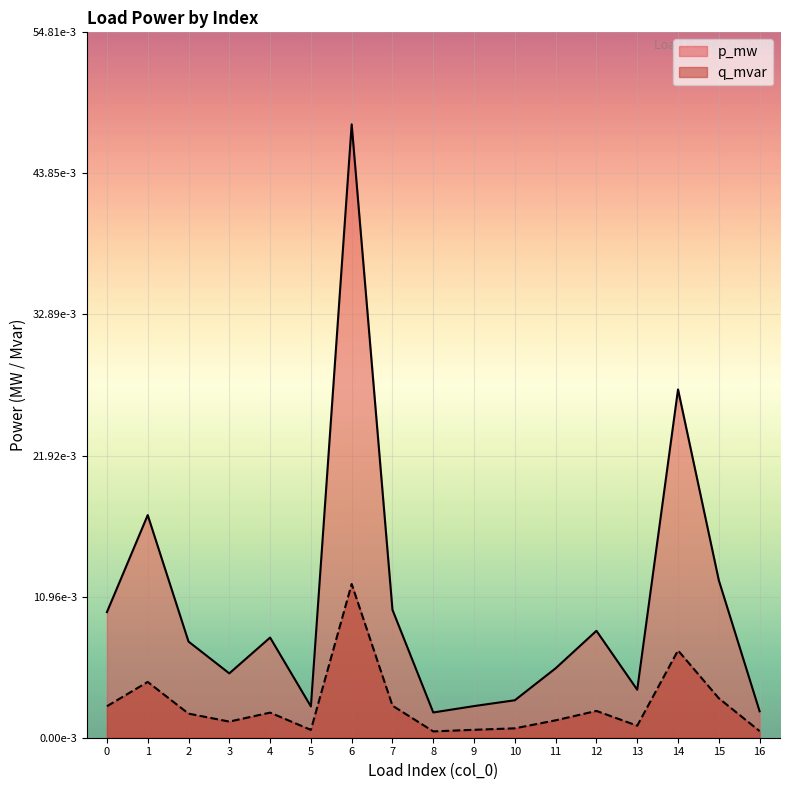

Is it true that p_mw equals 0.0 at 7?

True